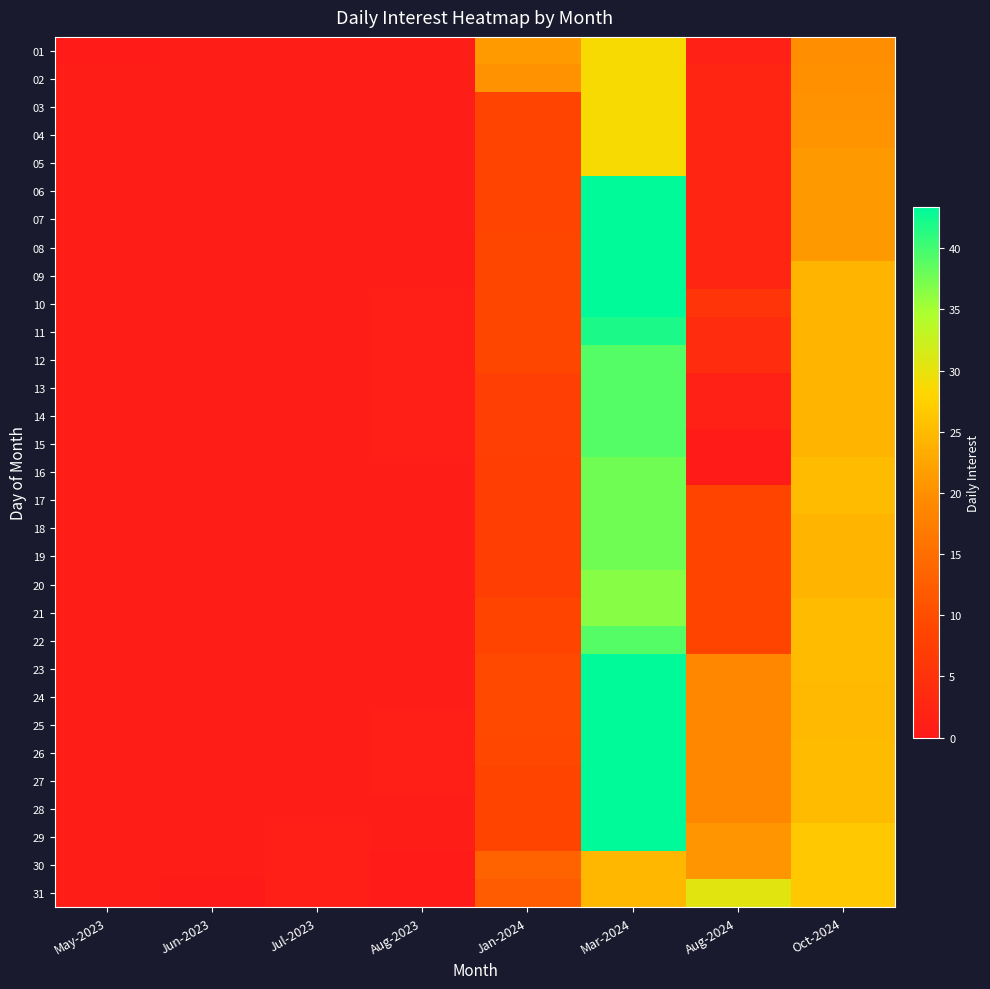

Reading left to right, transcribe all the data shown in this chart.

01: May-2023=0.4	Jun-2023=0.8	Jul-2023=0.8	Aug-2023=1.0	Jan-2024=21.2	Mar-2024=28.8	Aug-2024=1.6	Oct-2024=19.9
02: May-2023=0.7	Jun-2023=0.8	Jul-2023=0.8	Aug-2023=1.0	Jan-2024=20.2	Mar-2024=28.8	Aug-2024=2.5	Oct-2024=20.1
03: May-2023=0.7	Jun-2023=0.8	Jul-2023=0.8	Aug-2023=1.0	Jan-2024=8.3	Mar-2024=28.8	Aug-2024=2.5	Oct-2024=20.2
04: May-2023=0.7	Jun-2023=0.8	Jul-2023=0.8	Aug-2023=1.0	Jan-2024=8.3	Mar-2024=28.8	Aug-2024=2.5	Oct-2024=20.4
05: May-2023=0.7	Jun-2023=0.8	Jul-2023=0.8	Aug-2023=1.0	Jan-2024=8.3	Mar-2024=28.8	Aug-2024=2.5	Oct-2024=21.2
06: May-2023=0.7	Jun-2023=0.8	Jul-2023=0.8	Aug-2023=1.0	Jan-2024=8.3	Mar-2024=43.4	Aug-2024=2.5	Oct-2024=21.2
07: May-2023=0.7	Jun-2023=0.8	Jul-2023=0.8	Aug-2023=0.9	Jan-2024=8.3	Mar-2024=43.4	Aug-2024=2.5	Oct-2024=21.2
08: May-2023=0.7	Jun-2023=0.8	Jul-2023=0.8	Aug-2023=0.9	Jan-2024=8.8	Mar-2024=43.4	Aug-2024=2.5	Oct-2024=21.2
09: May-2023=0.7	Jun-2023=0.8	Jul-2023=0.8	Aug-2023=0.9	Jan-2024=8.8	Mar-2024=43.4	Aug-2024=2.5	Oct-2024=24.1
10: May-2023=0.7	Jun-2023=0.8	Jul-2023=1.0	Aug-2023=1.0	Jan-2024=8.8	Mar-2024=43.4	Aug-2024=5.4	Oct-2024=24.1
11: May-2023=0.7	Jun-2023=0.8	Jul-2023=1.0	Aug-2023=1.0	Jan-2024=8.8	Mar-2024=41.9	Aug-2024=4.0	Oct-2024=24.2
12: May-2023=0.7	Jun-2023=0.8	Jul-2023=1.0	Aug-2023=1.0	Jan-2024=8.8	Mar-2024=39.1	Aug-2024=4.0	Oct-2024=24.2
13: May-2023=0.7	Jun-2023=0.8	Jul-2023=1.0	Aug-2023=1.0	Jan-2024=7.7	Mar-2024=39.1	Aug-2024=1.6	Oct-2024=24.2
14: May-2023=0.7	Jun-2023=0.8	Jul-2023=1.0	Aug-2023=1.0	Jan-2024=7.7	Mar-2024=39.1	Aug-2024=1.6	Oct-2024=24.2
15: May-2023=0.7	Jun-2023=0.8	Jul-2023=1.0	Aug-2023=1.0	Jan-2024=7.7	Mar-2024=39.1	Aug-2024=0.6	Oct-2024=24.2
16: May-2023=0.7	Jun-2023=0.8	Jul-2023=1.0	Aug-2023=0.8	Jan-2024=7.4	Mar-2024=37.7	Aug-2024=0.6	Oct-2024=24.9
17: May-2023=0.7	Jun-2023=0.8	Jul-2023=1.0	Aug-2023=1.0	Jan-2024=7.4	Mar-2024=37.7	Aug-2024=8.5	Oct-2024=24.9
18: May-2023=0.7	Jun-2023=0.8	Jul-2023=1.0	Aug-2023=1.0	Jan-2024=7.4	Mar-2024=37.7	Aug-2024=8.5	Oct-2024=24.2
19: May-2023=0.7	Jun-2023=0.8	Jul-2023=1.0	Aug-2023=1.0	Jan-2024=7.4	Mar-2024=37.7	Aug-2024=8.5	Oct-2024=24.2
20: May-2023=0.7	Jun-2023=0.8	Jul-2023=1.0	Aug-2023=1.0	Jan-2024=7.4	Mar-2024=36.6	Aug-2024=8.5	Oct-2024=24.2
21: May-2023=0.7	Jun-2023=0.8	Jul-2023=1.0	Aug-2023=1.0	Jan-2024=8.6	Mar-2024=36.6	Aug-2024=8.5	Oct-2024=25.0
22: May-2023=0.7	Jun-2023=0.8	Jul-2023=1.0	Aug-2023=1.0	Jan-2024=8.6	Mar-2024=39.1	Aug-2024=8.5	Oct-2024=25.0
23: May-2023=0.7	Jun-2023=0.8	Jul-2023=1.0	Aug-2023=1.0	Jan-2024=9.4	Mar-2024=43.4	Aug-2024=18.9	Oct-2024=25.0
24: May-2023=0.8	Jun-2023=0.8	Jul-2023=1.0	Aug-2023=1.0	Jan-2024=9.4	Mar-2024=43.4	Aug-2024=18.9	Oct-2024=24.8
25: May-2023=0.8	Jun-2023=0.8	Jul-2023=1.0	Aug-2023=1.0	Jan-2024=9.4	Mar-2024=43.4	Aug-2024=18.9	Oct-2024=24.8
26: May-2023=0.8	Jun-2023=0.8	Jul-2023=1.0	Aug-2023=1.0	Jan-2024=9.1	Mar-2024=43.4	Aug-2024=18.9	Oct-2024=24.9
27: May-2023=0.8	Jun-2023=0.8	Jul-2023=1.0	Aug-2023=1.0	Jan-2024=8.5	Mar-2024=43.4	Aug-2024=18.9	Oct-2024=24.9
28: May-2023=0.8	Jun-2023=0.8	Jul-2023=1.0	Aug-2023=1.0	Jan-2024=8.5	Mar-2024=43.4	Aug-2024=18.9	Oct-2024=24.9
29: May-2023=0.8	Jun-2023=0.8	Jul-2023=1.0	Aug-2023=0.8	Jan-2024=8.5	Mar-2024=43.4	Aug-2024=20.5	Oct-2024=26.5
30: May-2023=0.8	Jun-2023=0.8	Jul-2023=1.0	Aug-2023=0.6	Jan-2024=13.4	Mar-2024=24.5	Aug-2024=20.5	Oct-2024=26.5
31: May-2023=0.8	Jun-2023=0.0	Jul-2023=1.0	Aug-2023=0.7	Jan-2024=12.1	Mar-2024=24.5	Aug-2024=30.4	Oct-2024=26.5